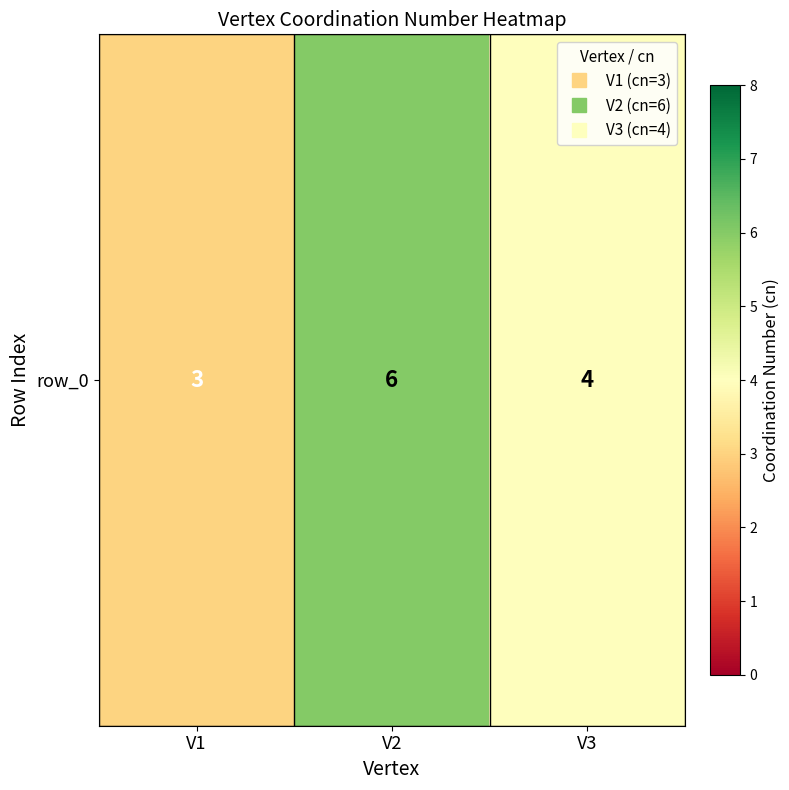

Count the number of data series in this chart.

1